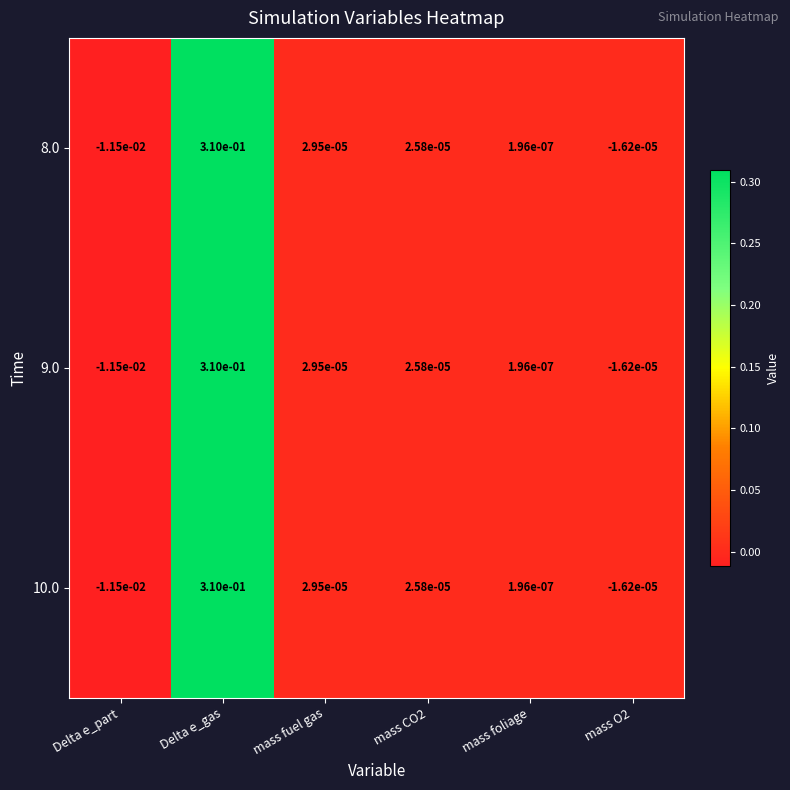

The 8.0 series shows 0.5 at Delta e_gas. True or false?

False